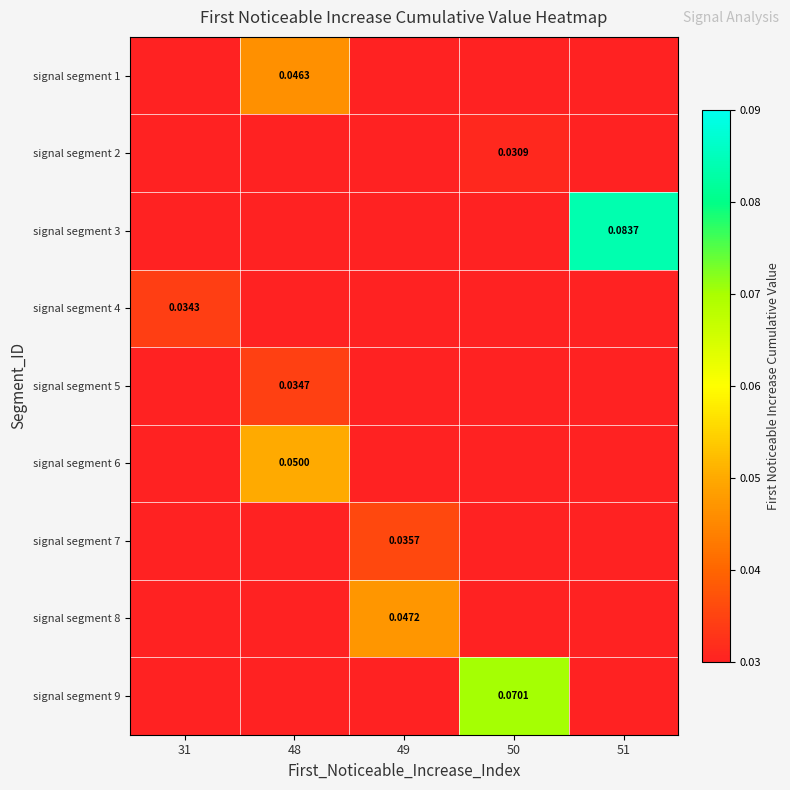

Count the number of data series in this chart.

9